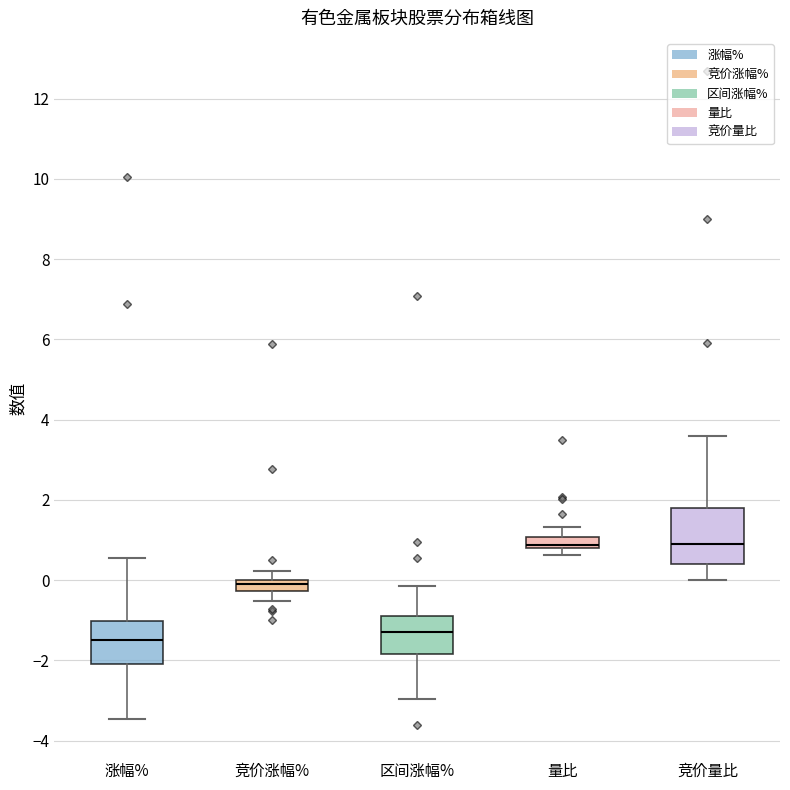

Comparing the boxes themselves (not the whiskers), which one is the tallest?

竞价量比